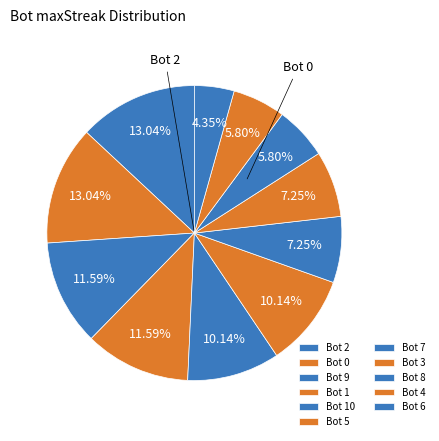

Which slice is the smallest?

6